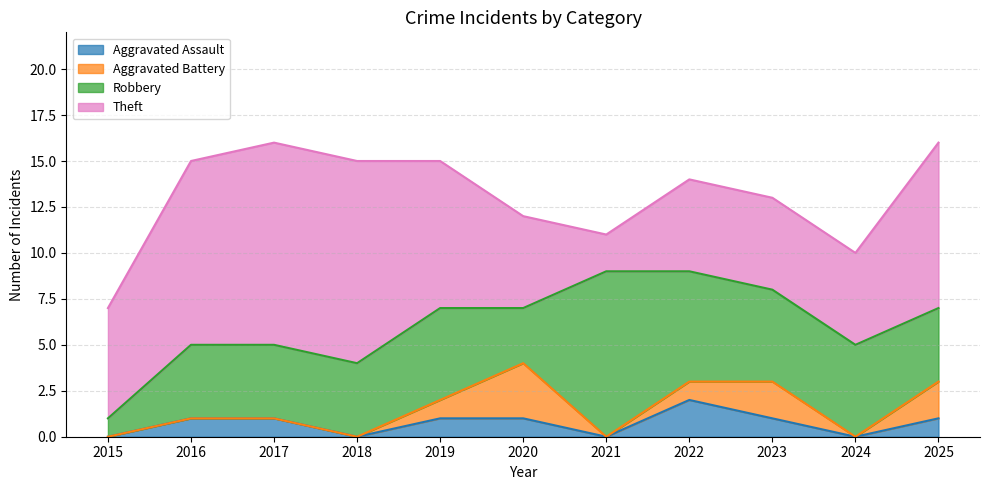

Which series has the largest total across all categories?

Theft